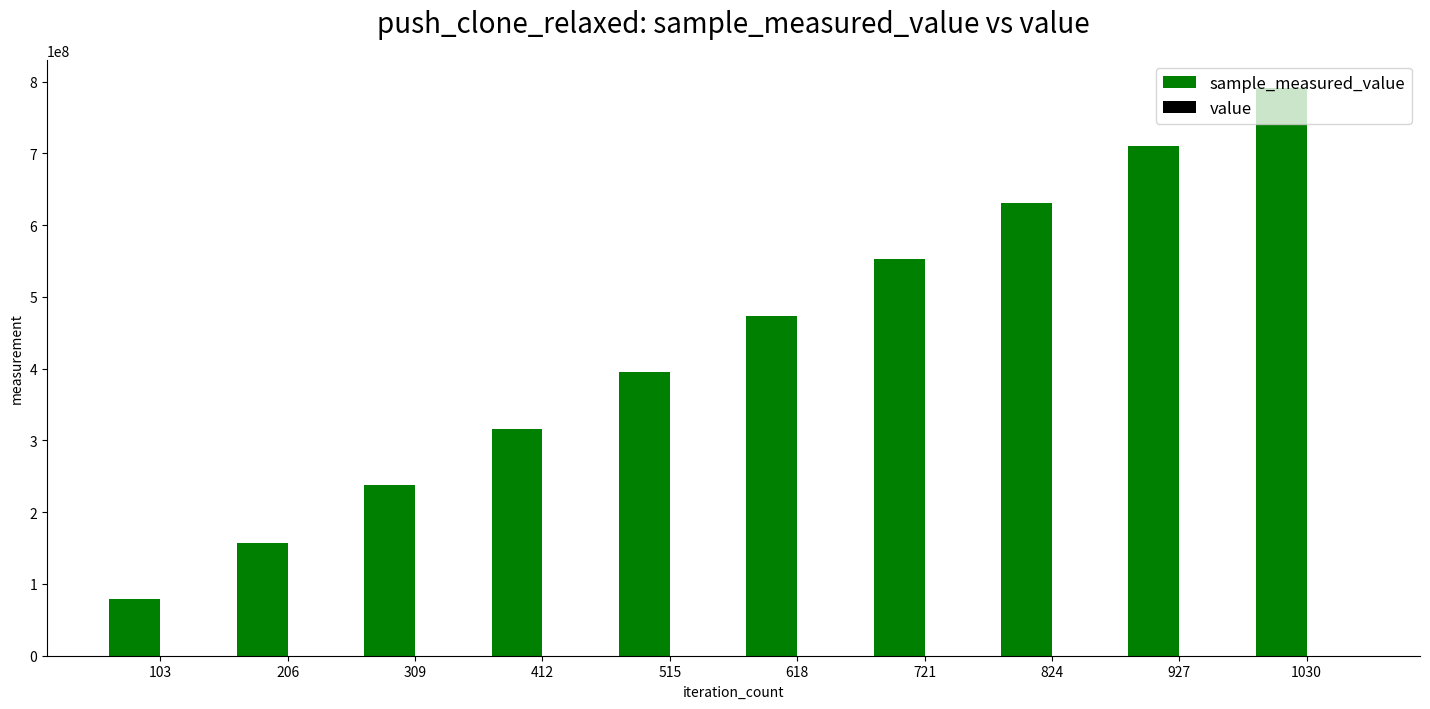

Are the bars grouped side by side (vs. stacked)?

Yes